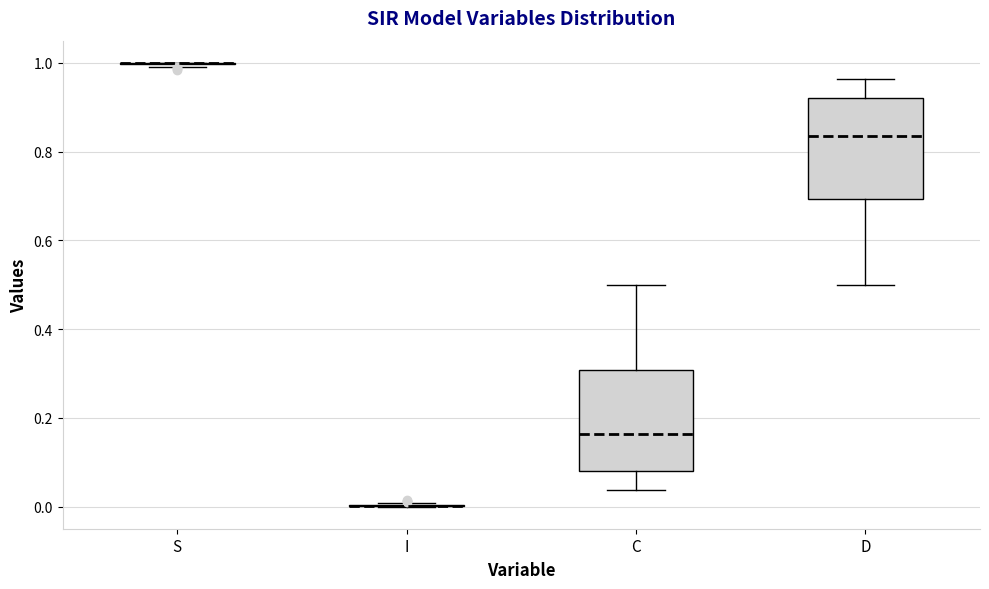

Reading left to right, read every box against the y-axis: the position of its median line, the range the box covers, and the ends of its whiskers. The values are not printed on the chart, so give them approximately, as read against the axis.

S: box collapsed to a line at 1.00, whiskers 1.00 to 1.00
I: box collapsed to a line at 0.00, whiskers 0.00 to 0.00
C: median 0.16, box 0.08 to 0.30, whiskers 0.04 to 0.50
D: median 0.84, box 0.70 to 0.92, whiskers 0.50 to 0.96